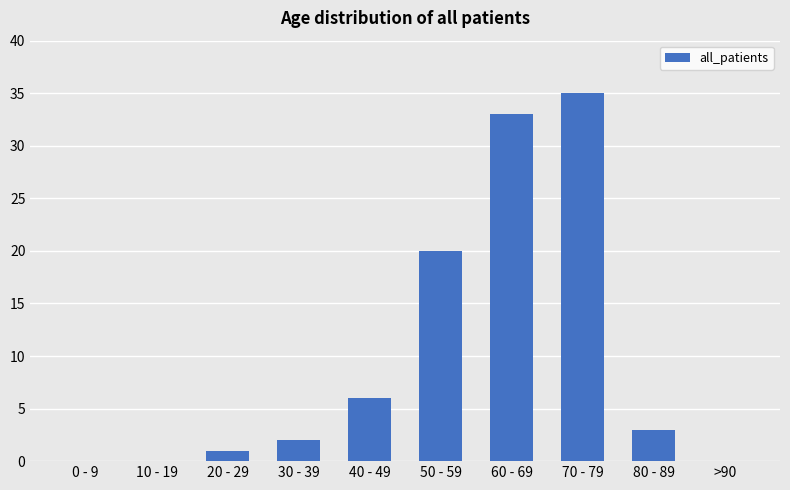

Where does the data first go above 3?

40 - 49